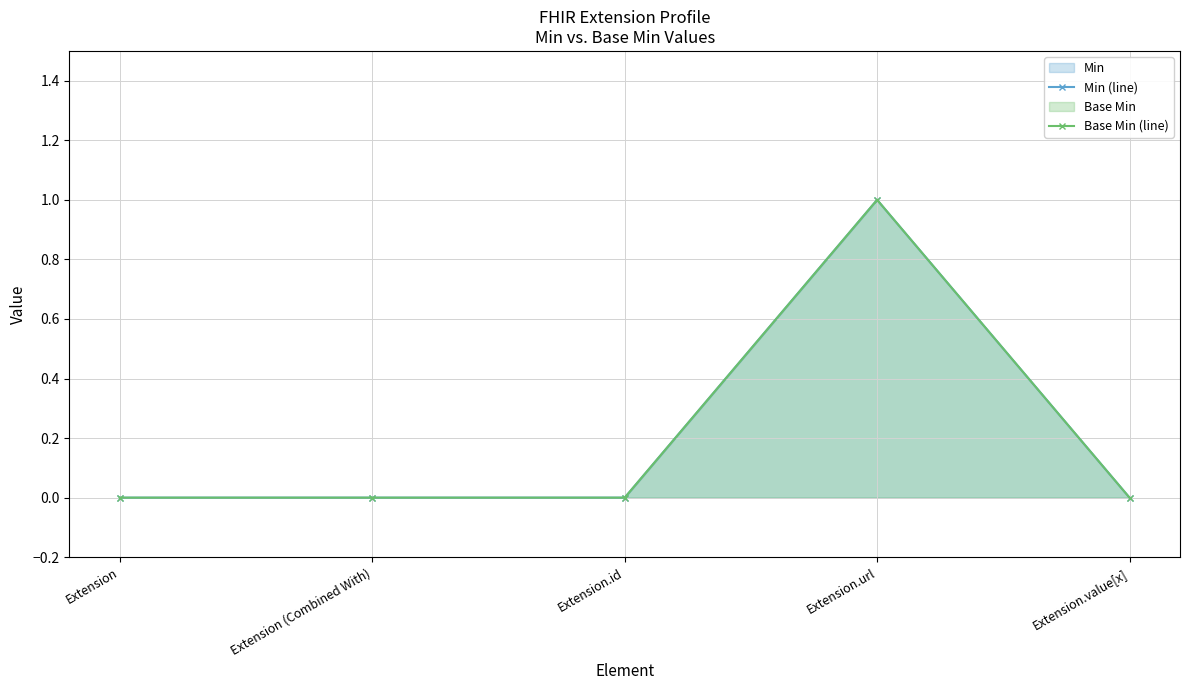

Count the number of data series in this chart.

2